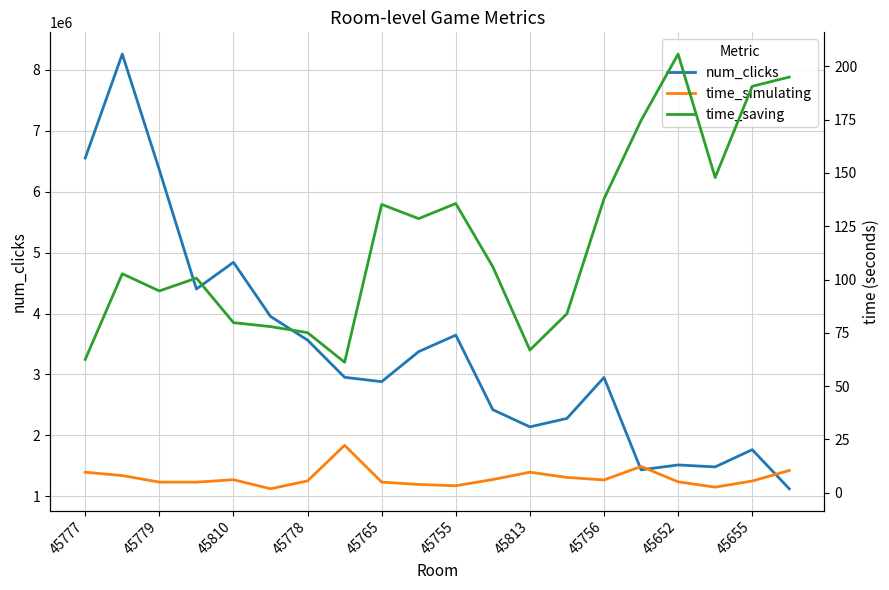

What is the greatest value displayed?

8259188.0